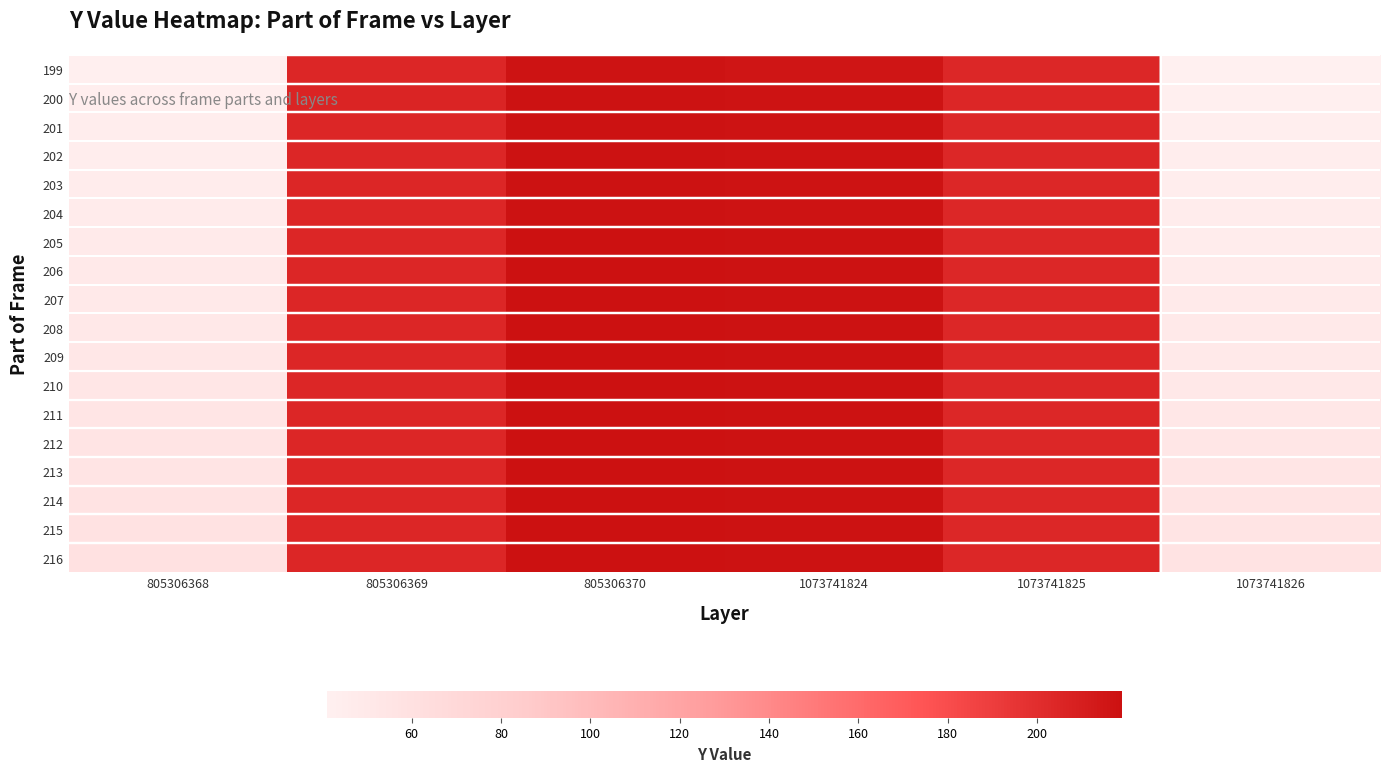

Reading right to left, extract all data points from this chart.

199: 1073741826=41	1073741825=204	1073741824=216	805306370=217	805306369=205	805306368=42
200: 1073741826=42	1073741825=205	1073741824=217	805306370=218	805306369=206	805306368=43
201: 1073741826=43	1073741825=204	1073741824=217	805306370=218	805306369=205	805306368=44
202: 1073741826=44	1073741825=204	1073741824=217	805306370=218	805306369=205	805306368=45
203: 1073741826=45	1073741825=204	1073741824=217	805306370=218	805306369=205	805306368=46
204: 1073741826=46	1073741825=204	1073741824=217	805306370=218	805306369=205	805306368=47
205: 1073741826=46	1073741825=204	1073741824=218	805306370=219	805306369=205	805306368=48
206: 1073741826=47	1073741825=204	1073741824=218	805306370=219	805306369=205	805306368=49
207: 1073741826=48	1073741825=204	1073741824=218	805306370=219	805306369=205	805306368=50
208: 1073741826=49	1073741825=204	1073741824=218	805306370=219	805306369=205	805306368=51
209: 1073741826=50	1073741825=204	1073741824=218	805306370=219	805306369=205	805306368=52
210: 1073741826=51	1073741825=204	1073741824=218	805306370=219	805306369=205	805306368=53
211: 1073741826=52	1073741825=204	1073741824=218	805306370=219	805306369=205	805306368=54
212: 1073741826=53	1073741825=204	1073741824=218	805306370=219	805306369=205	805306368=55
213: 1073741826=54	1073741825=204	1073741824=218	805306370=219	805306369=205	805306368=56
214: 1073741826=55	1073741825=204	1073741824=218	805306370=219	805306369=205	805306368=57
215: 1073741826=56	1073741825=204	1073741824=218	805306370=219	805306369=205	805306368=58
216: 1073741826=57	1073741825=204	1073741824=218	805306370=219	805306369=205	805306368=59